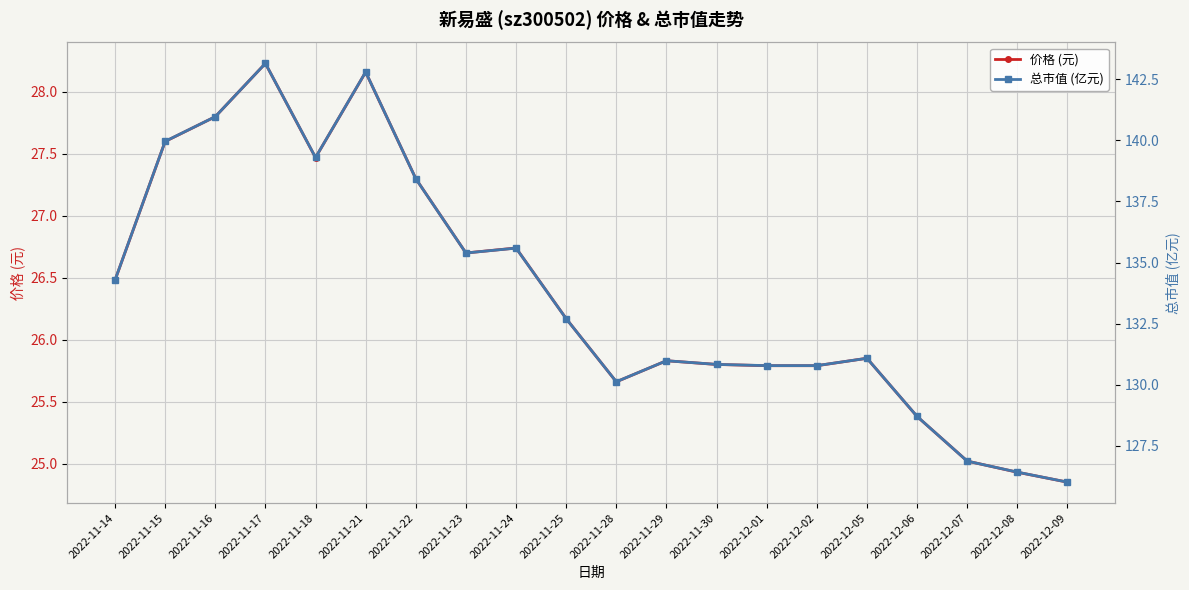

Read the 价格 (元) value at 2022-11-29.

25.8